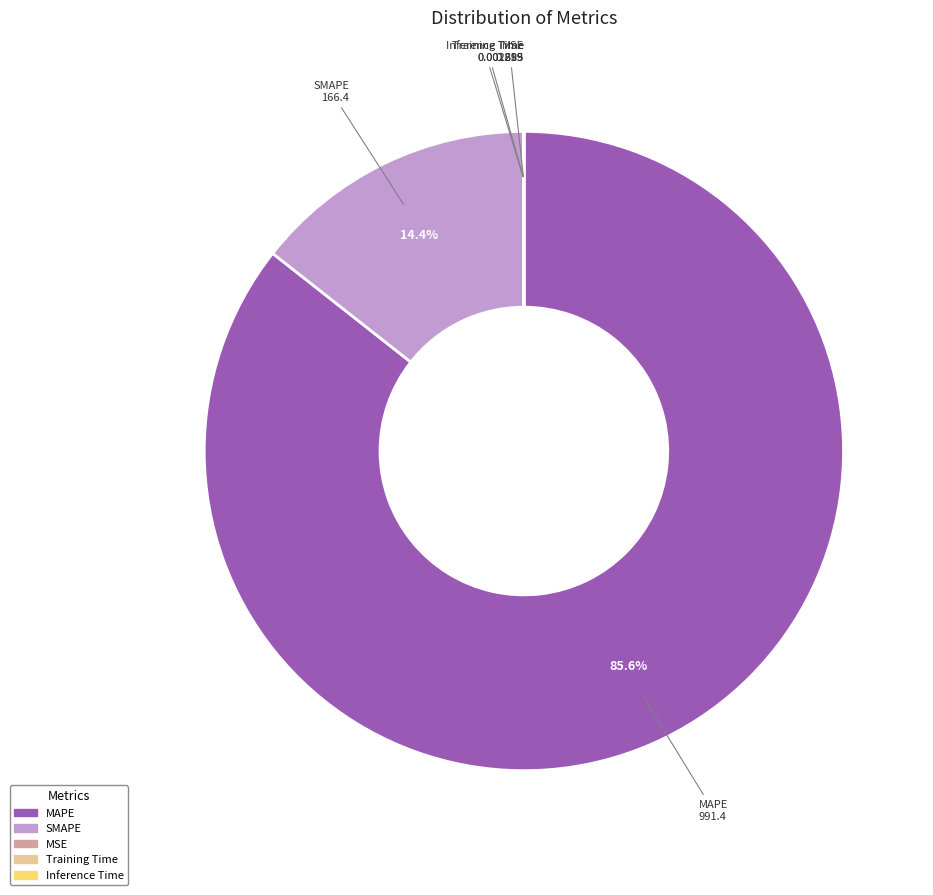

Is there a majority slice in this chart?

Yes